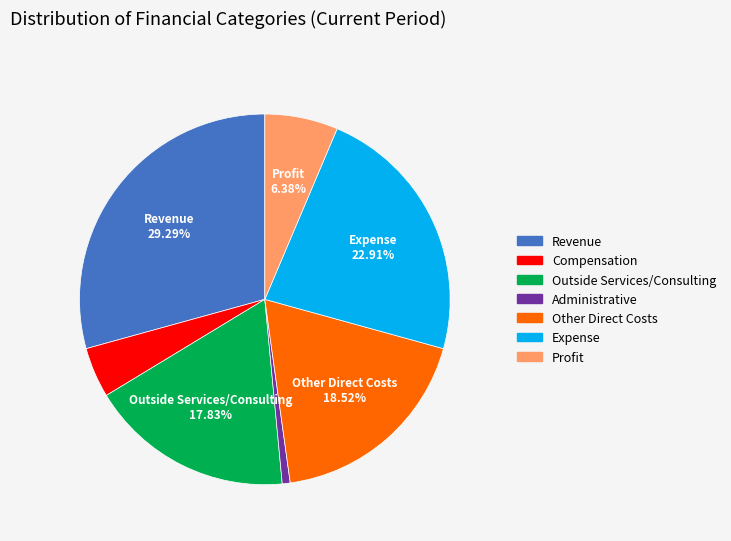

Does any single category account for the majority?

No